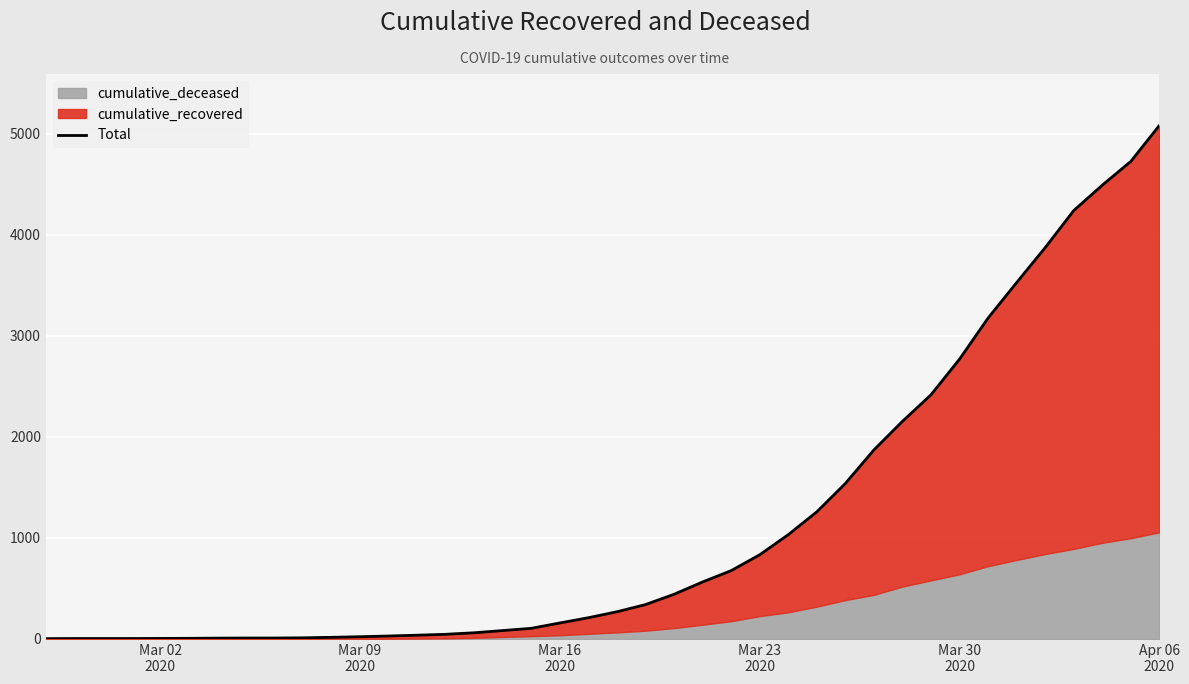

How many lines are shown in the chart?

1